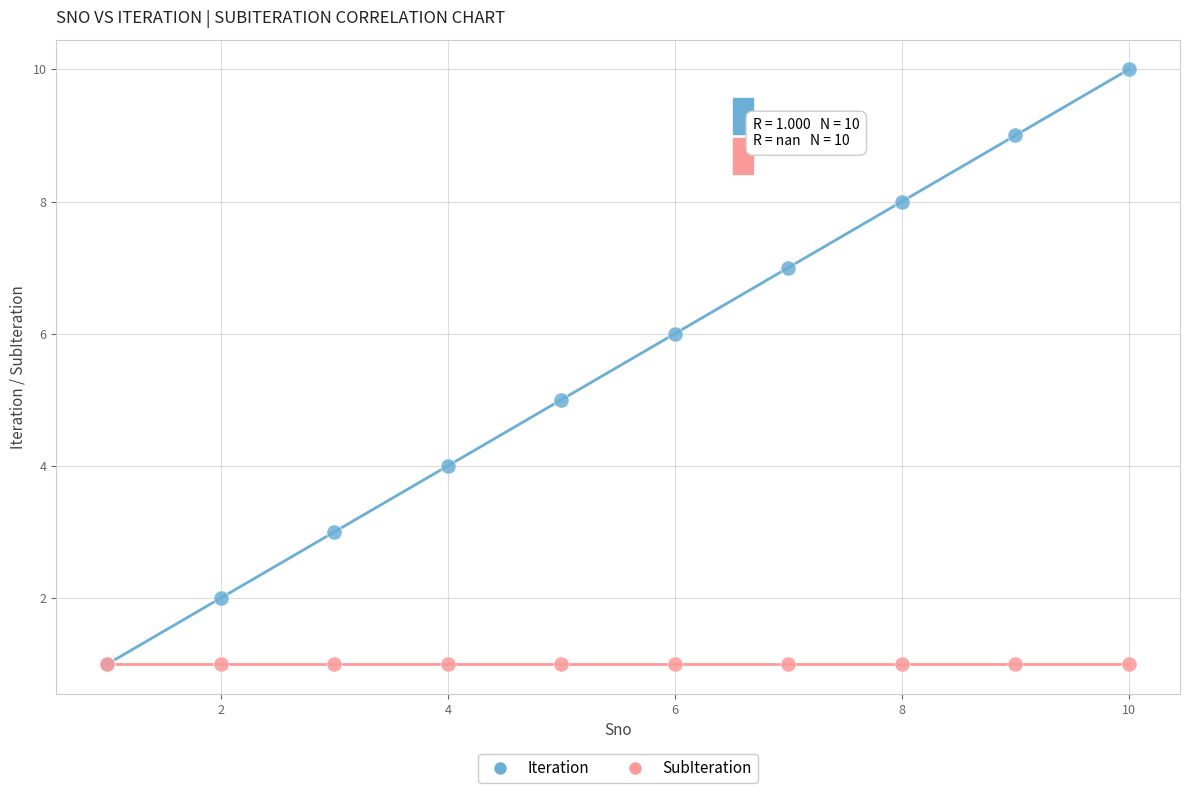

What are all the series names shown in the legend?

Iteration, SubIteration